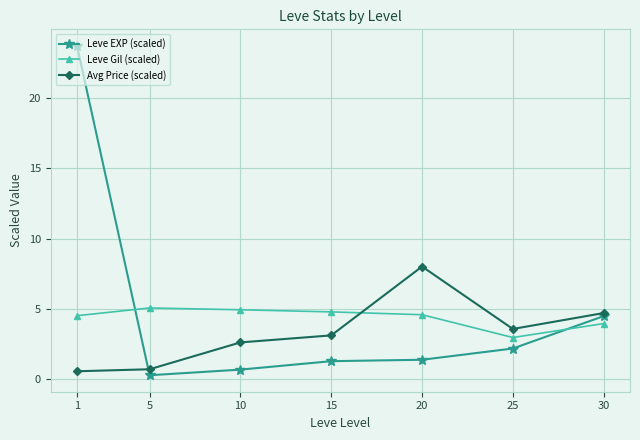

Which category has the lowest value in the Leve Gil (scaled) series?

25